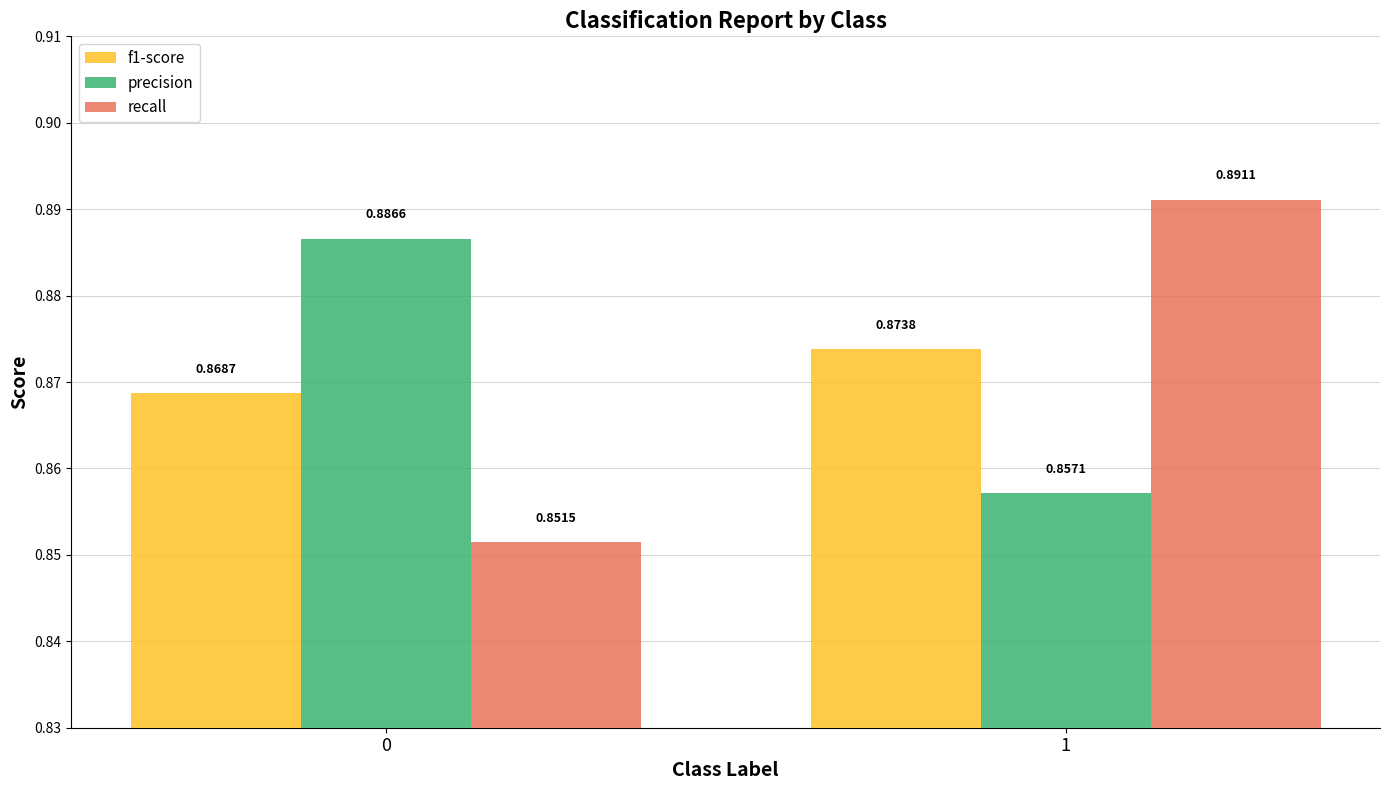

Between 0 and 1, which series saw the biggest shift?

recall